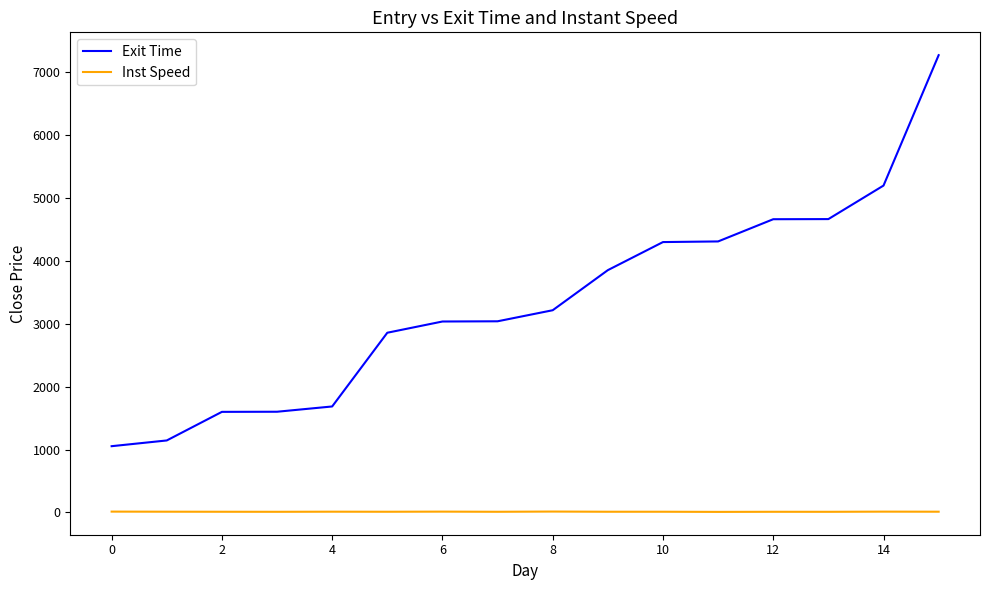

How many lines are shown in the chart?

2